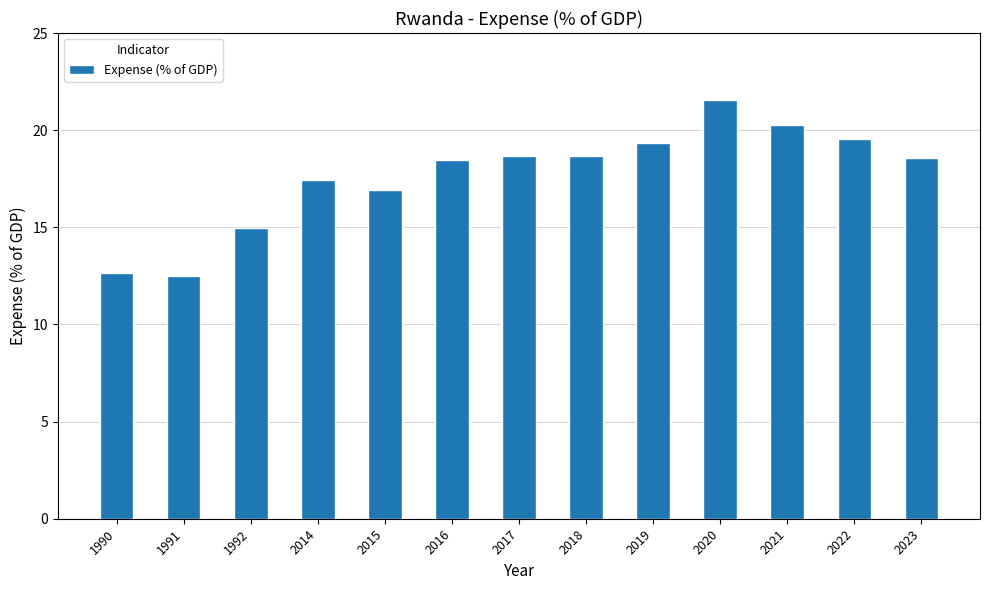

At which category does the chart reach its peak across all series?

2020